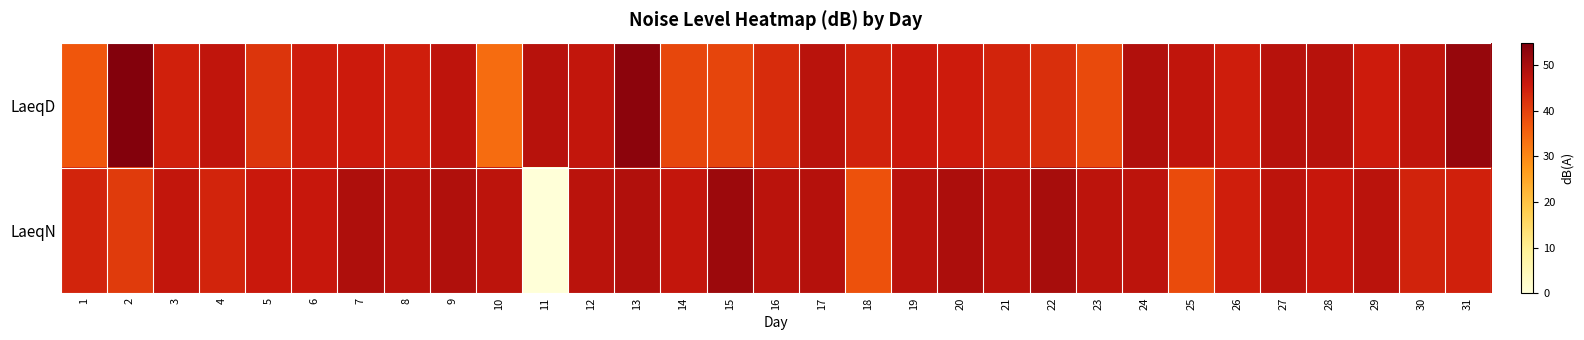

Between 24 and 30, which series saw the biggest shift?

LaeqN